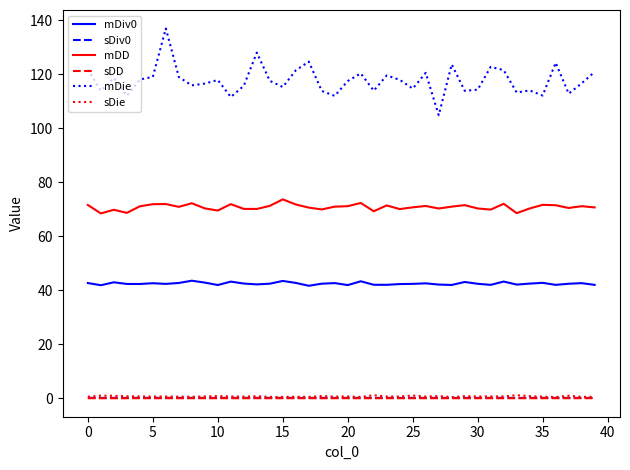

What is the minimum value for sDiv0?

0.2